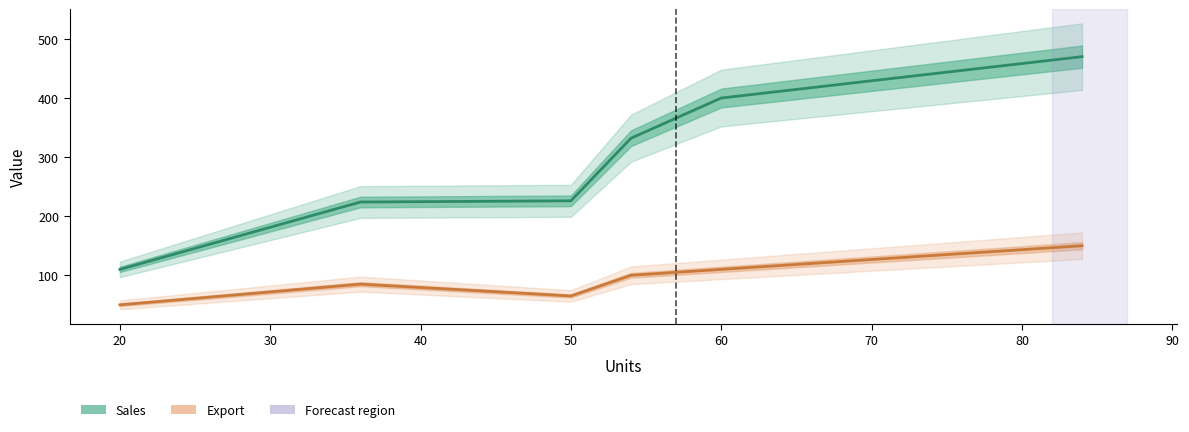

Which series has the largest total across all categories?

Sales